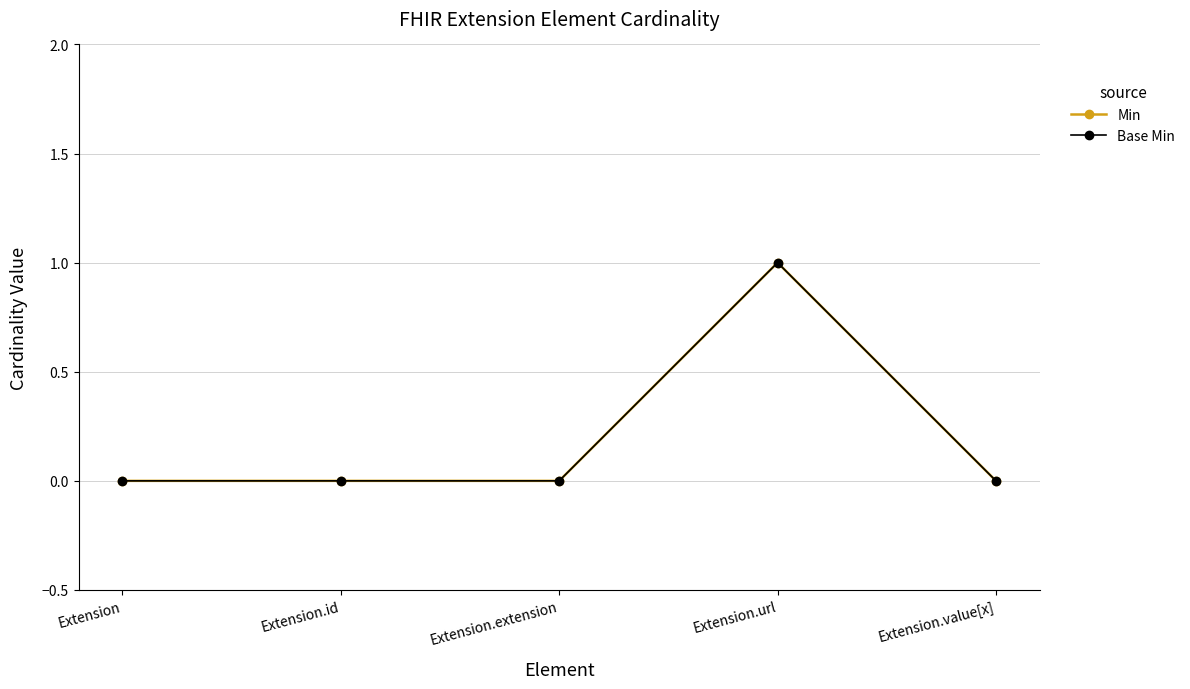

Does the chart have visible grid lines?

Yes